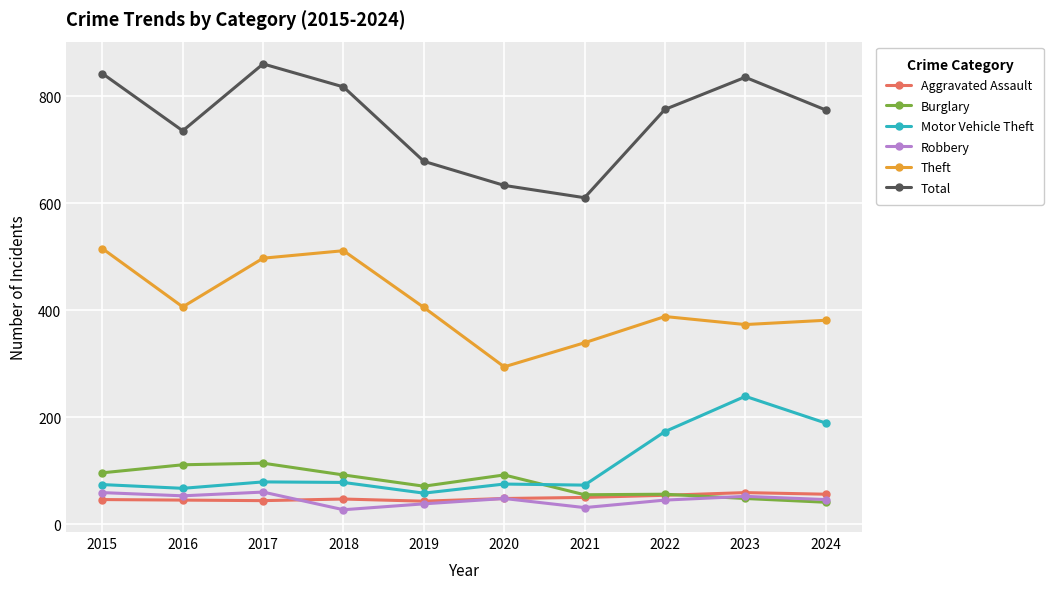

At which category does Total reach its first local peak?

2017